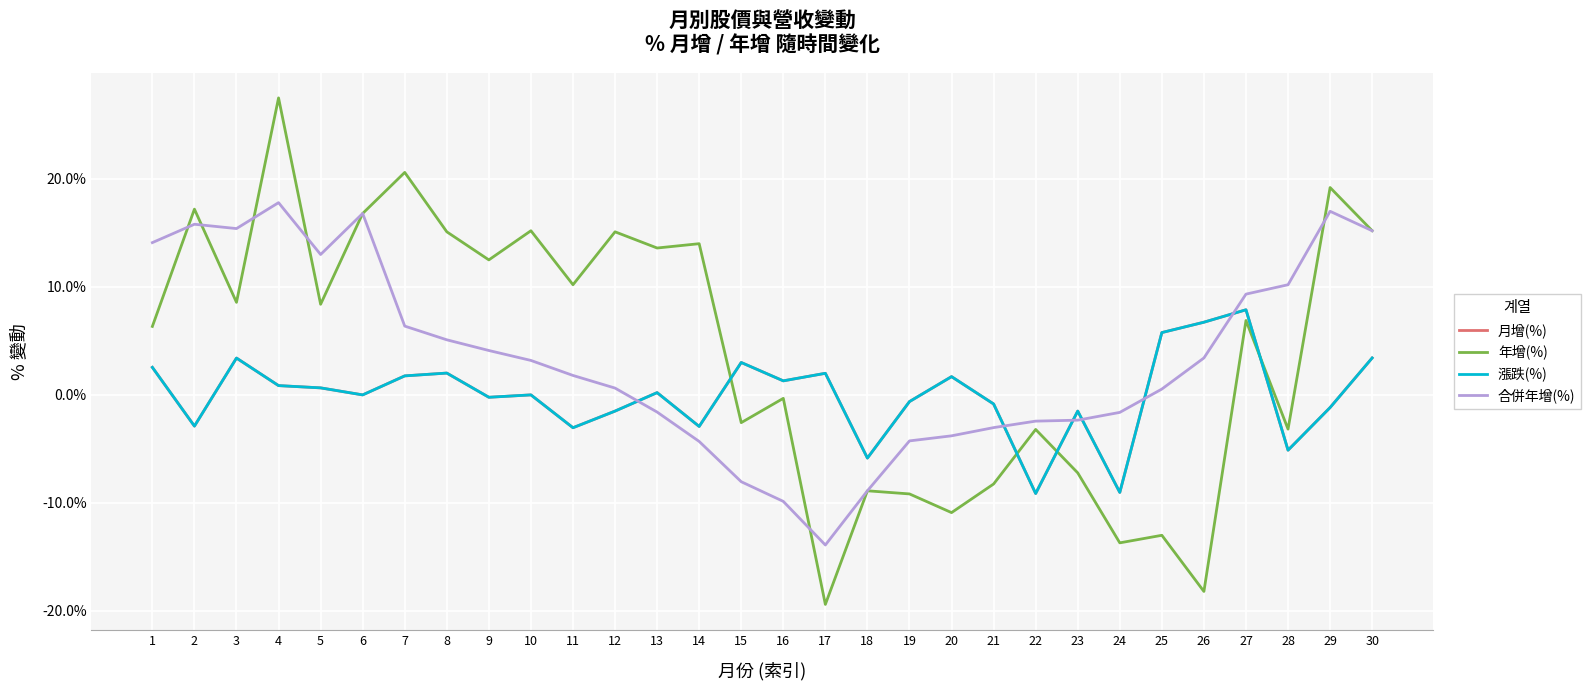

Where is the first local maximum for 月增(%)?

3